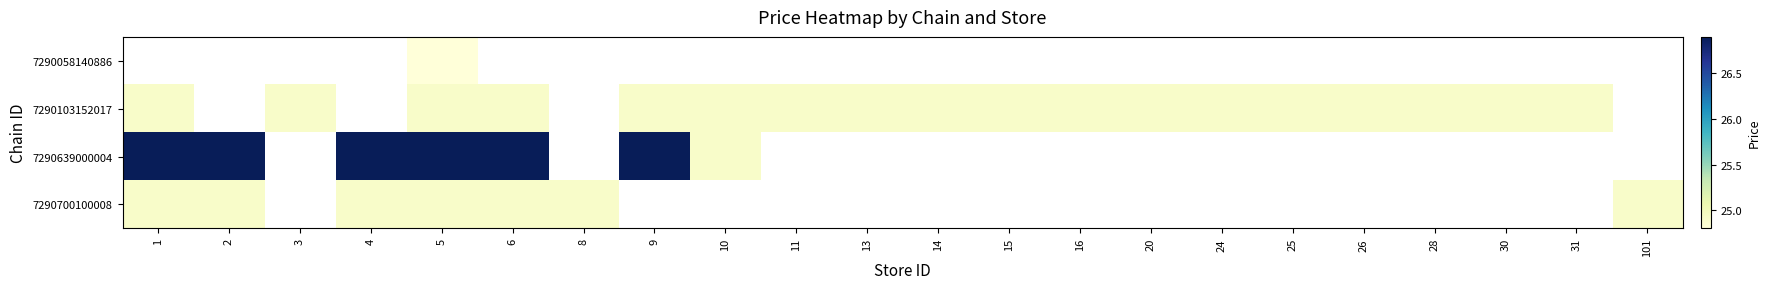

At which label is 7290639000004 closest to 25?

10